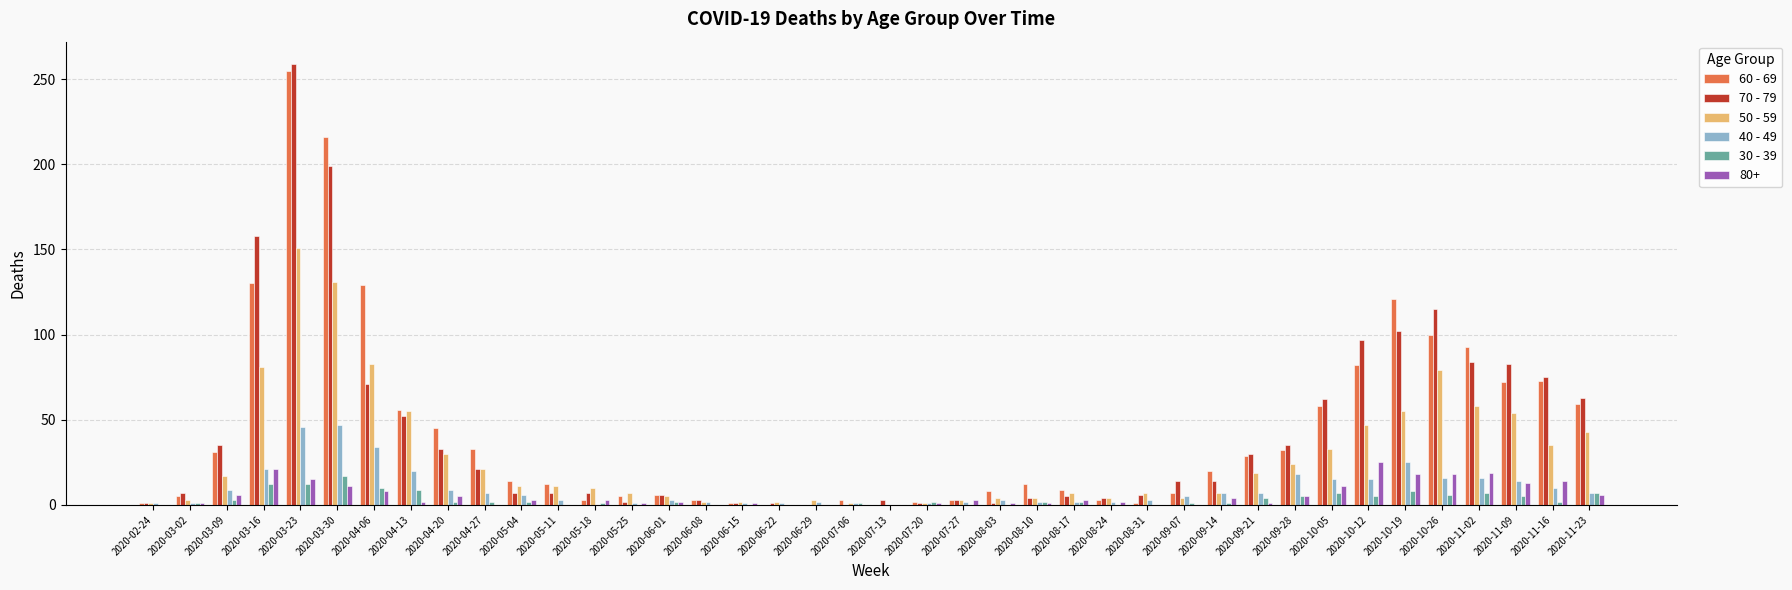

The 70 - 79 series shows 59 at 2020-10-26. True or false?

False